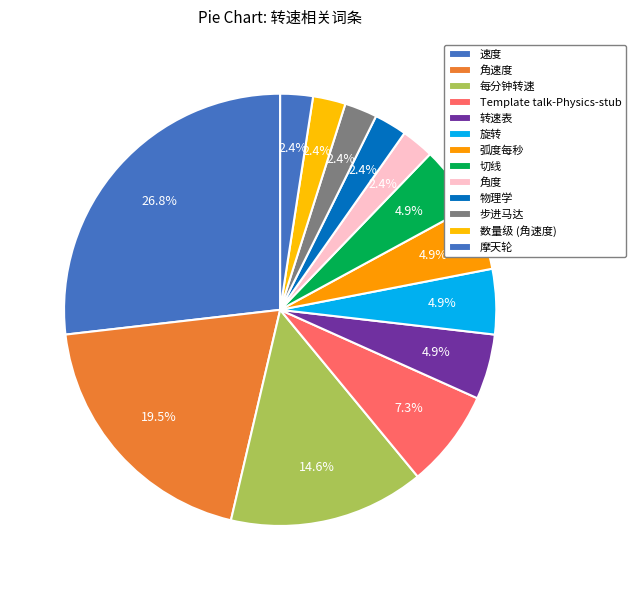

What percentage is the 弧度每秒 slice, to the nearest percent?

5%